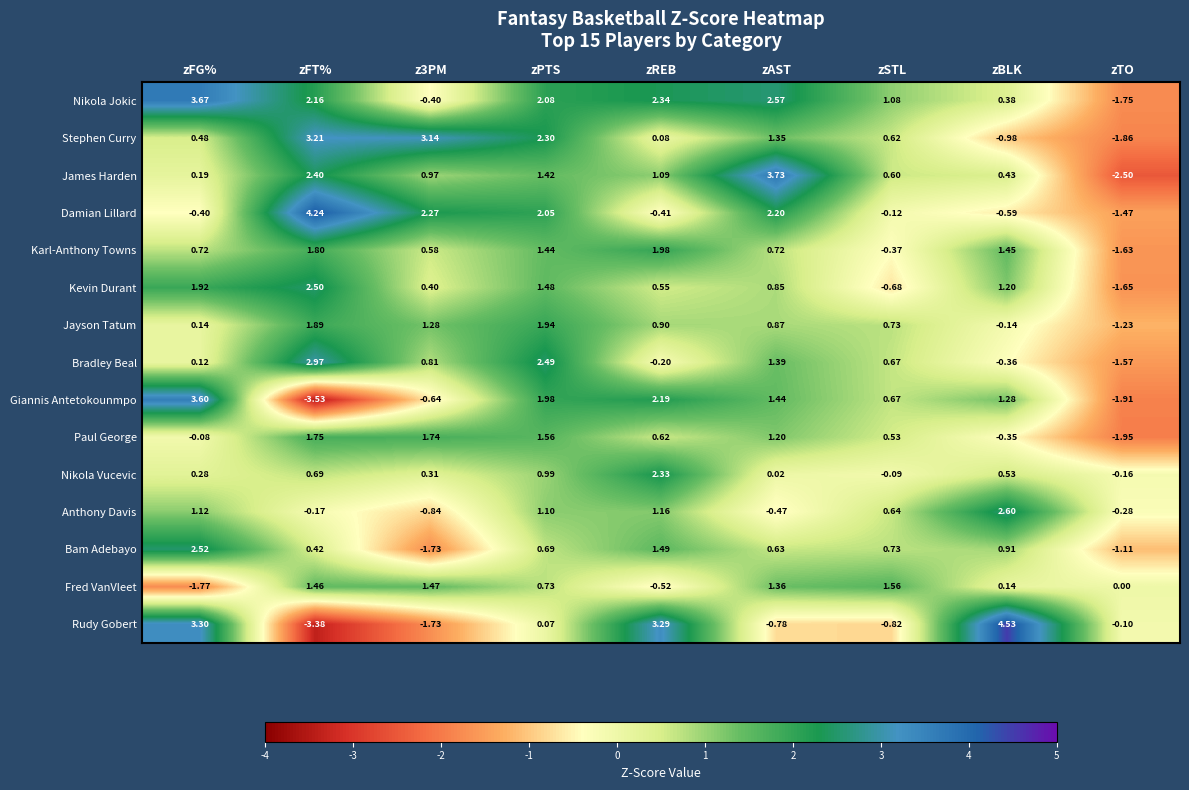

Which series has the largest total across all categories?

Nikola Jokic